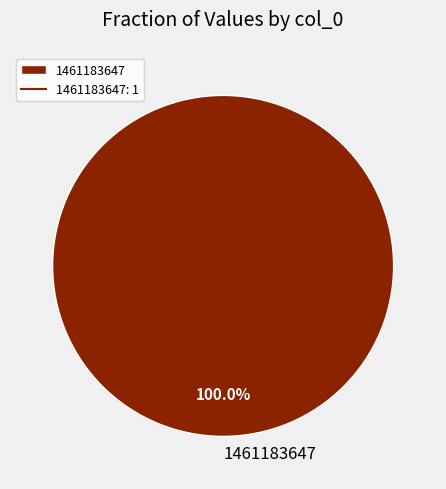

To the nearest percent, what percentage of the pie is 1461183647?

100%